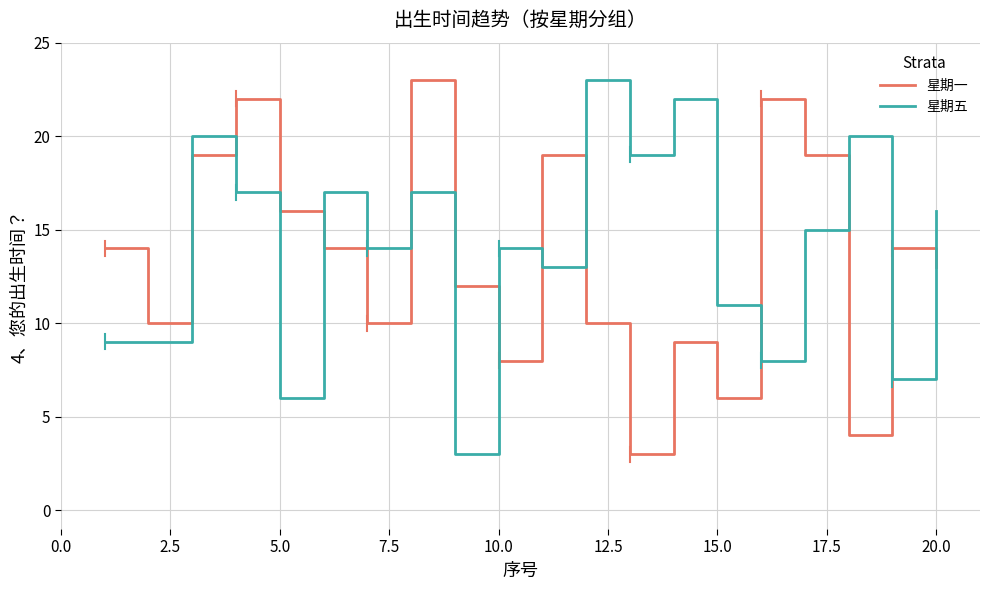

Reading left to right, what are all the values shown in this chart?

星期一: 14	10	19	22	16	14	10	23	12	8	19	10	3	9	6	22	19	4	14	13
星期五: 9	9	20	17	6	17	14	17	3	14	13	23	19	22	11	8	15	20	7	16